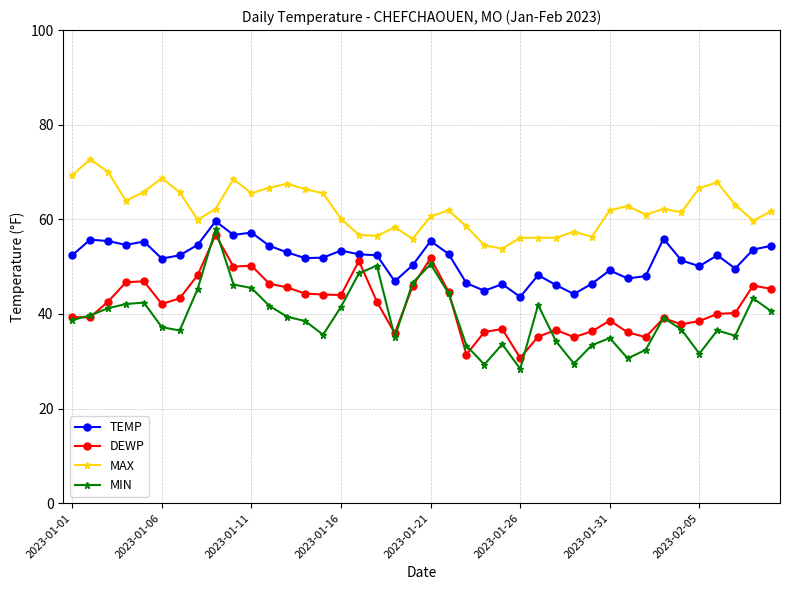

True or false: MAX has more than 0 interior local peaks.

True